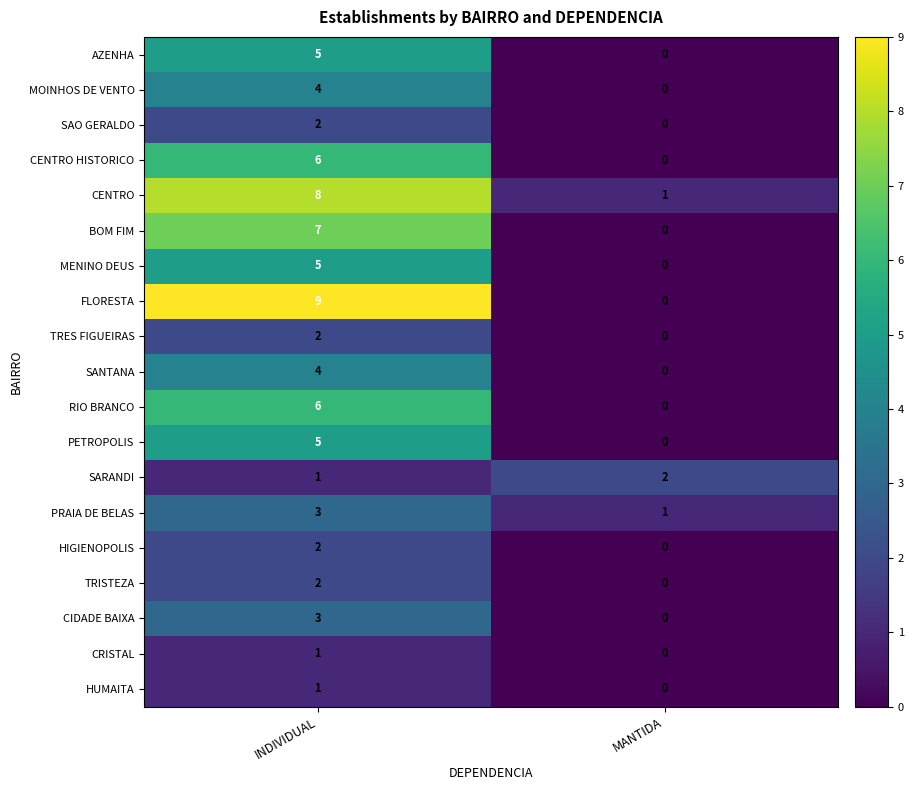

Which category has the highest value across all series?

INDIVIDUAL